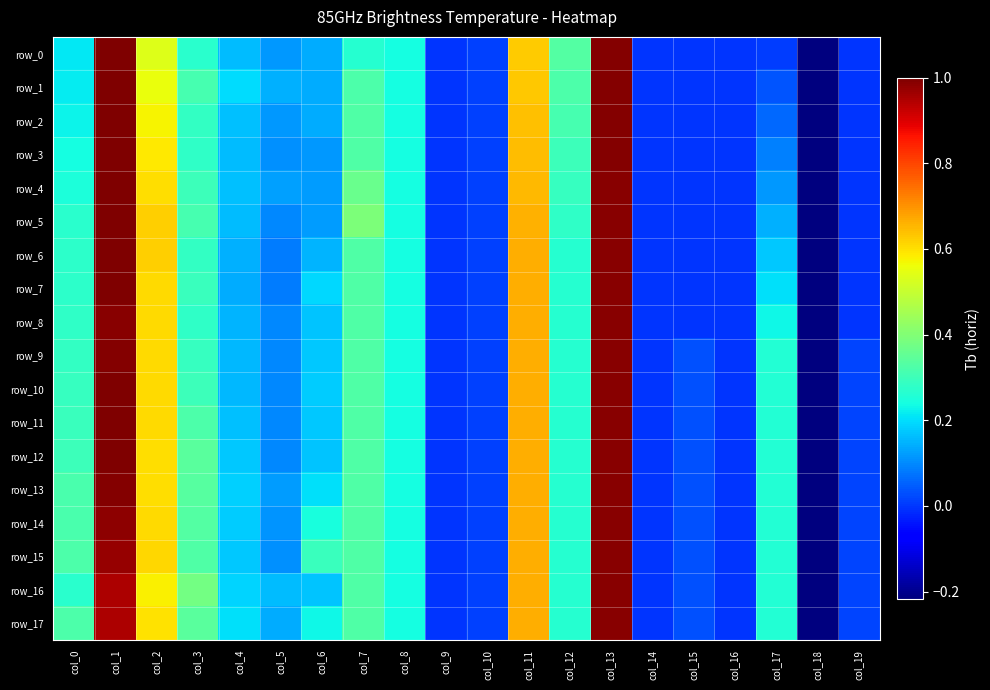

How many data points does each series have?

20